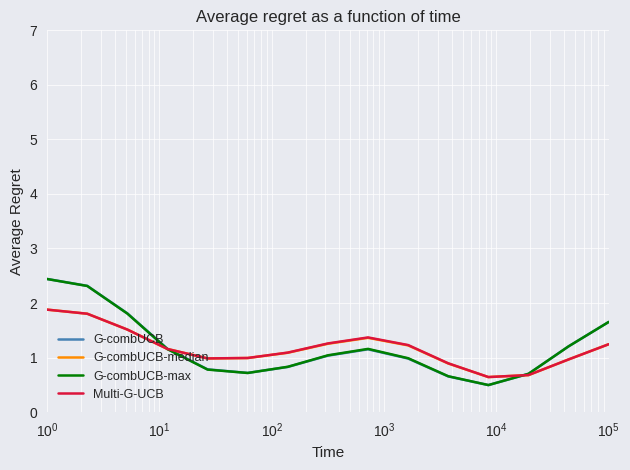

Is this an area chart (filled region under the line)?

No